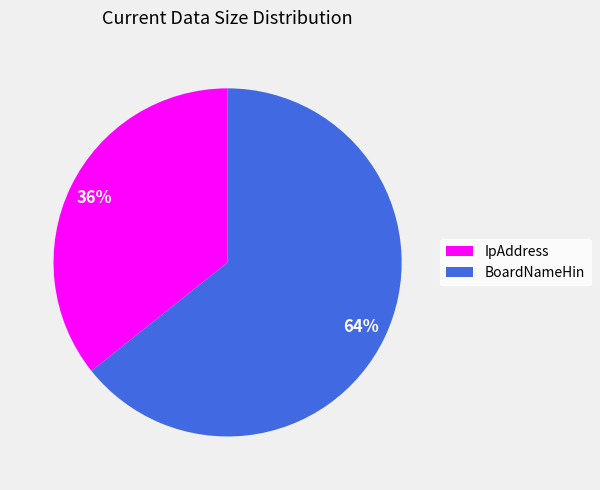

How many segments does this pie chart have?

2